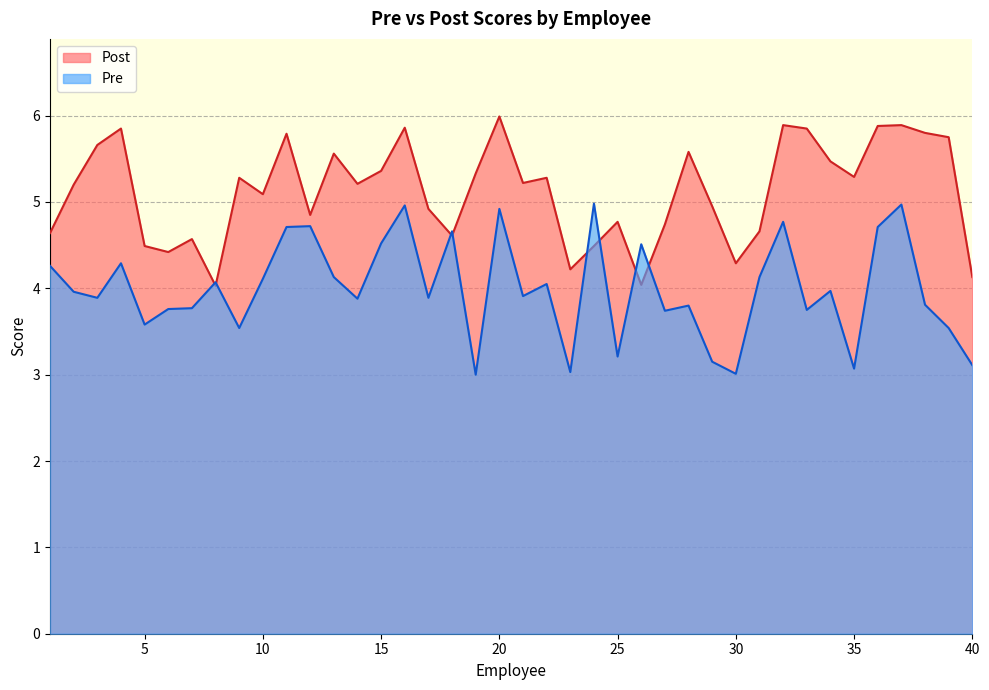

At how many categories does at least one series exceed 3?

40